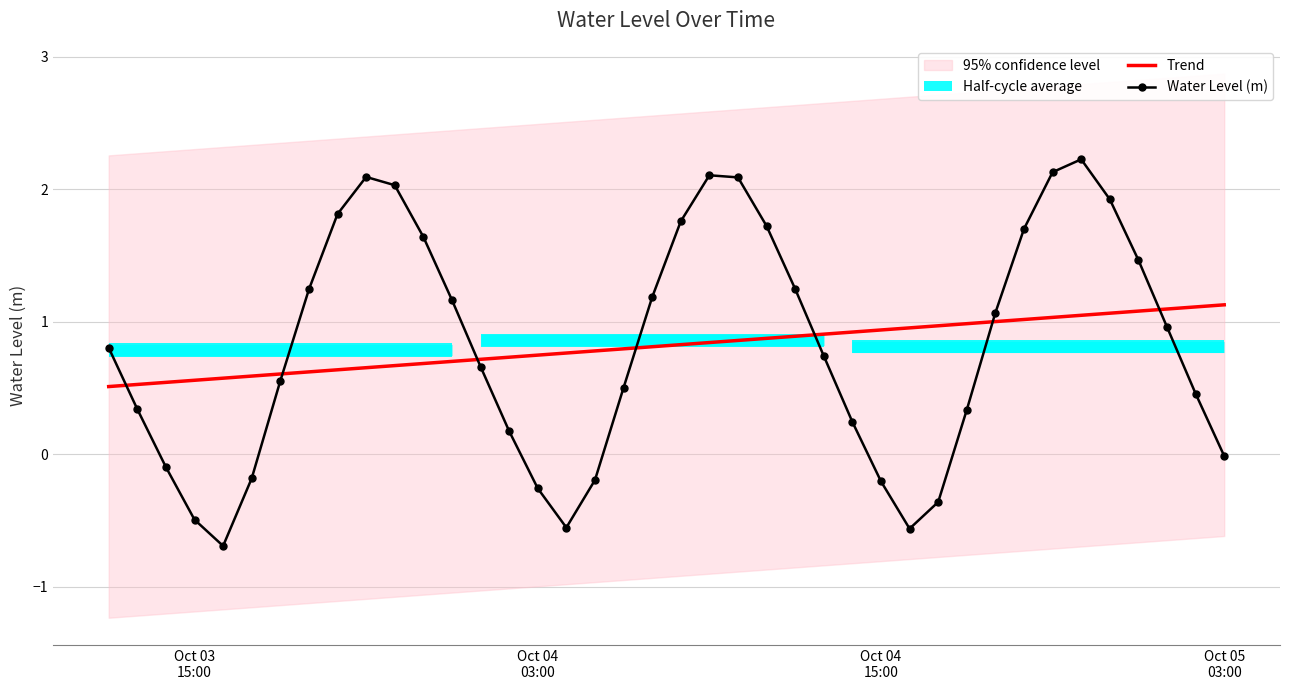

What is the highest value of the Water Level (m) series?

2.2